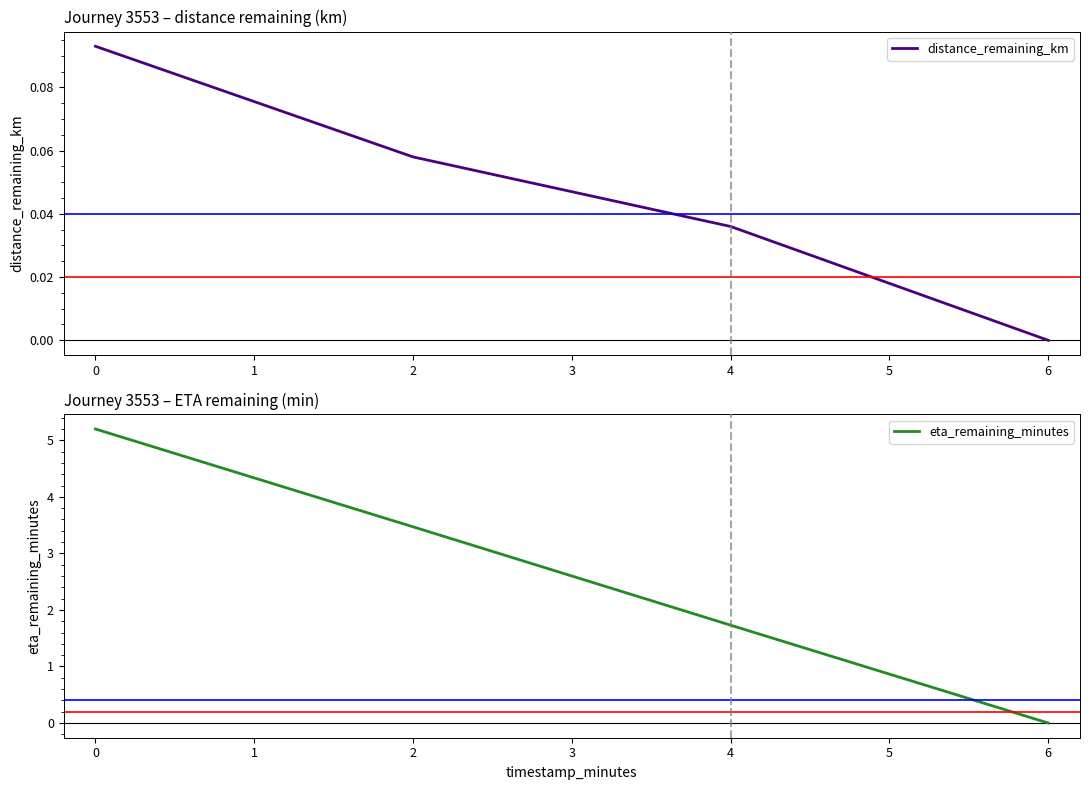

List the series in order of their peak value, highest first.

eta_remaining_minutes, distance_remaining_km